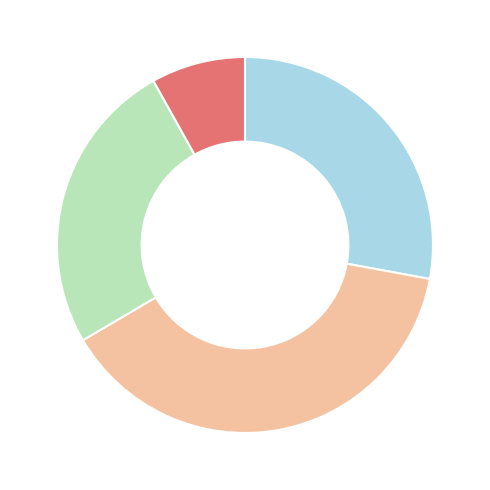

Is there any slice that represents more than half of the pie?

No